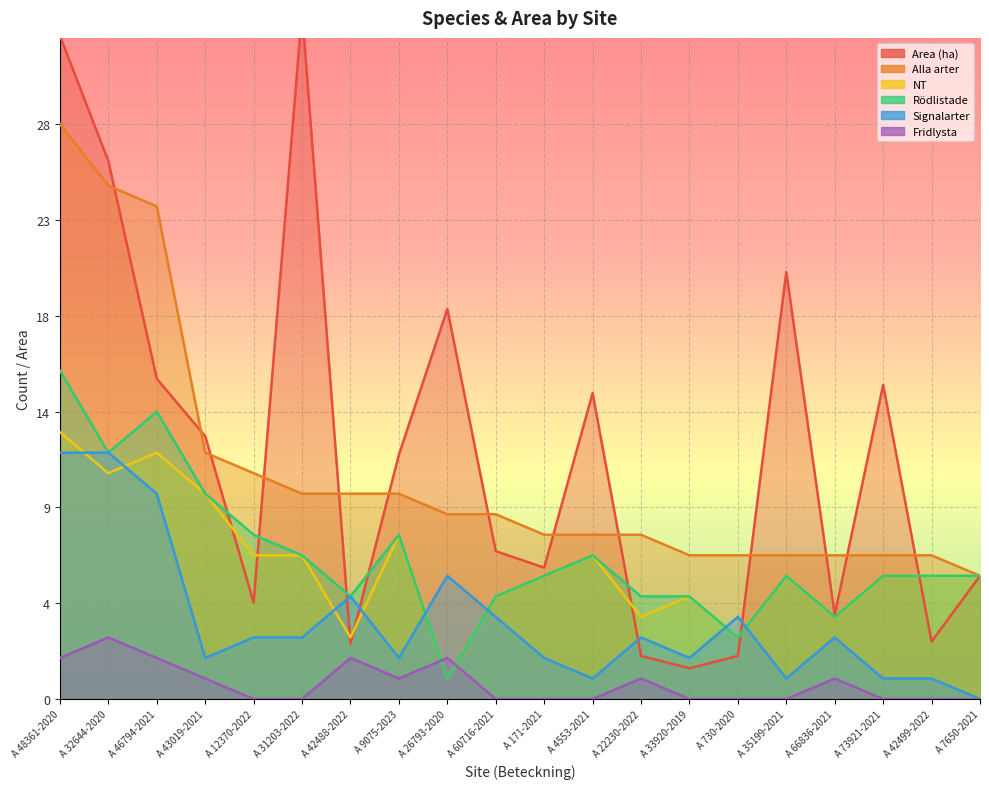

Which category has the highest value across all series?

A 31203-2022